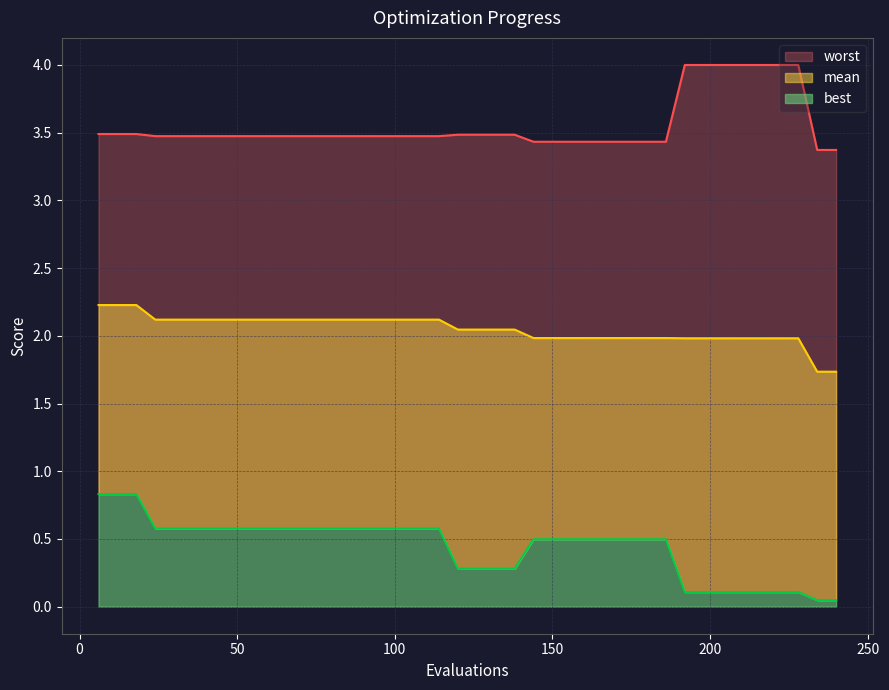

Reading right to left, what are all the values shown in this chart?

mean: 1.7	1.7	2.0	2.0	2.0	2.0	2.0	2.0	2.0	2.0	2.0	2.0	2.0	2.0	2.0	2.0	2.0	2.0	2.0	2.0	2.0	2.1	2.1	2.1	2.1	2.1	2.1	2.1	2.1	2.1	2.1	2.1	2.1	2.1	2.1	2.1	2.1	2.2	2.2	2.2
best: 0.0	0.0	0.1	0.1	0.1	0.1	0.1	0.1	0.1	0.5	0.5	0.5	0.5	0.5	0.5	0.5	0.5	0.3	0.3	0.3	0.3	0.6	0.6	0.6	0.6	0.6	0.6	0.6	0.6	0.6	0.6	0.6	0.6	0.6	0.6	0.6	0.6	0.8	0.8	0.8
worst: 3.4	3.4	4.0	4.0	4.0	4.0	4.0	4.0	4.0	3.4	3.4	3.4	3.4	3.4	3.4	3.4	3.4	3.5	3.5	3.5	3.5	3.5	3.5	3.5	3.5	3.5	3.5	3.5	3.5	3.5	3.5	3.5	3.5	3.5	3.5	3.5	3.5	3.5	3.5	3.5